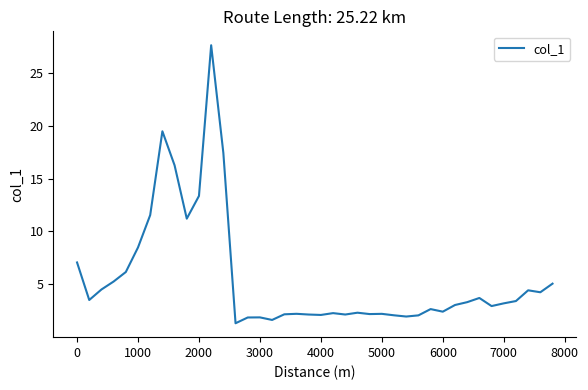

What is the difference between the second highest and second lowest values?

17.8